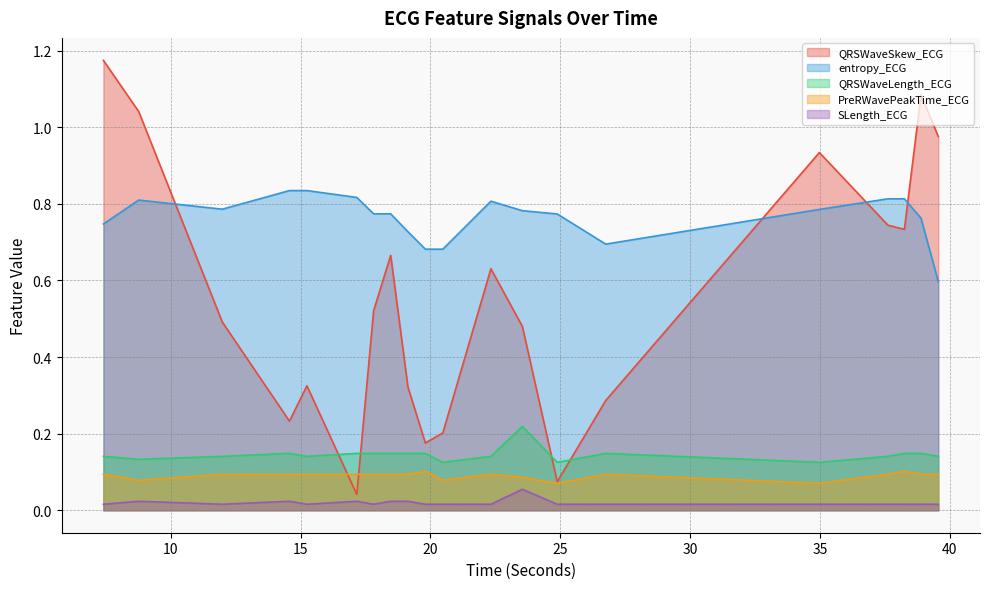

What is the label of the 8th point from the left?

18.46875